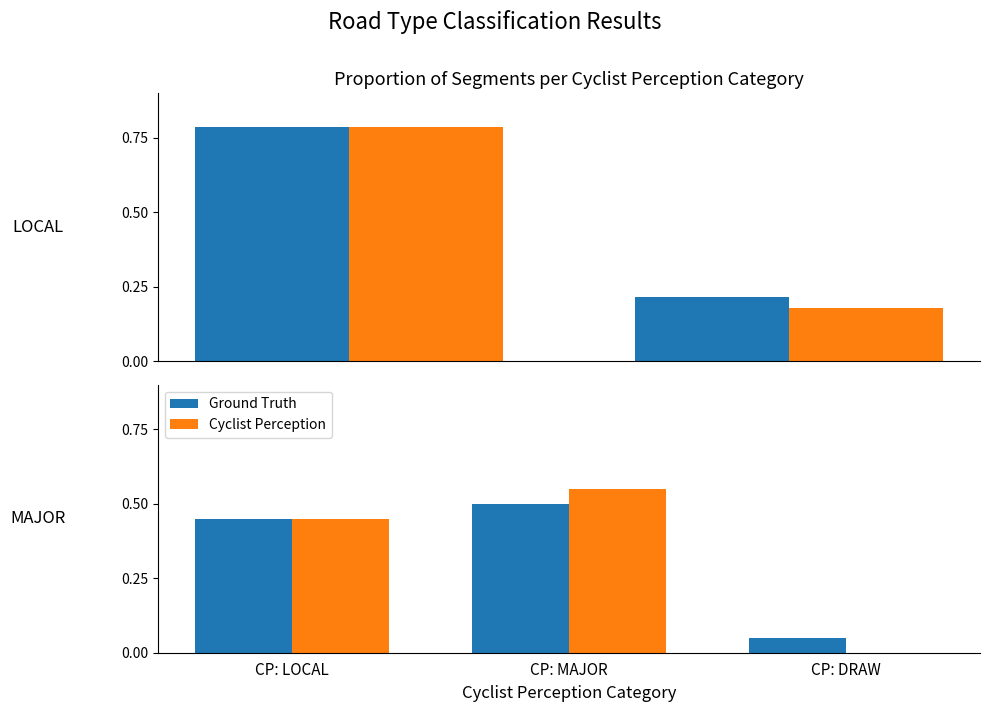

How many series are shown in this chart?

2